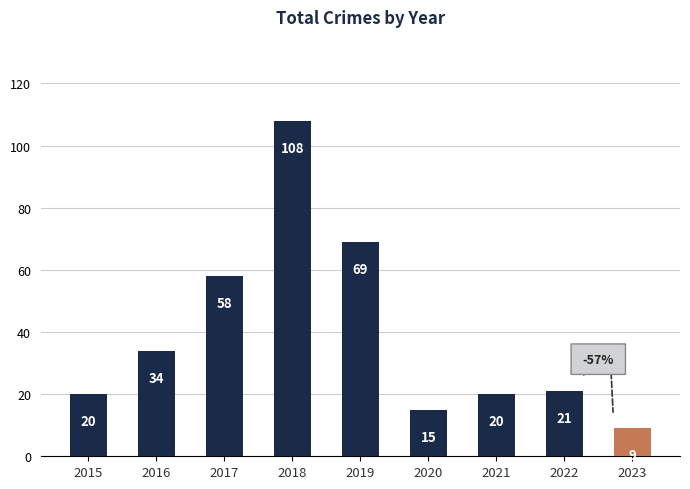

Read the value at 2018.

108